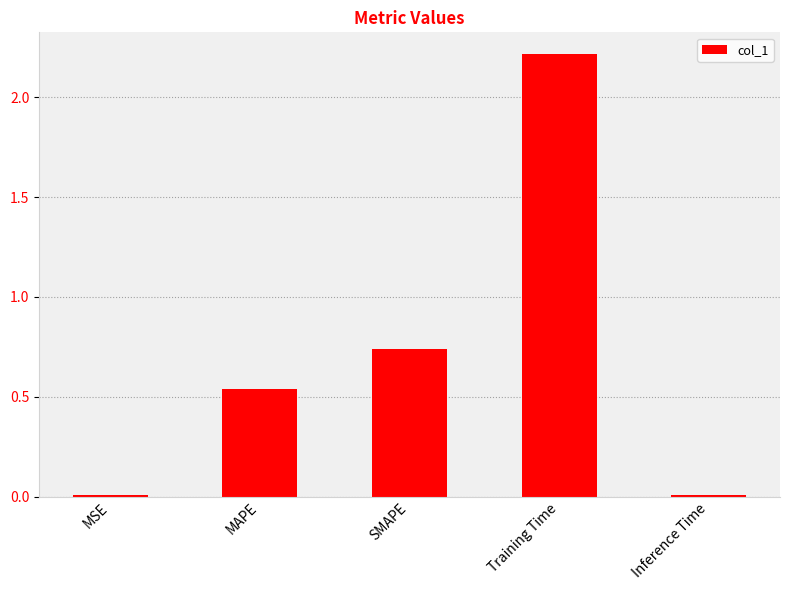

Which has a higher value, Training Time or MAPE?

Training Time